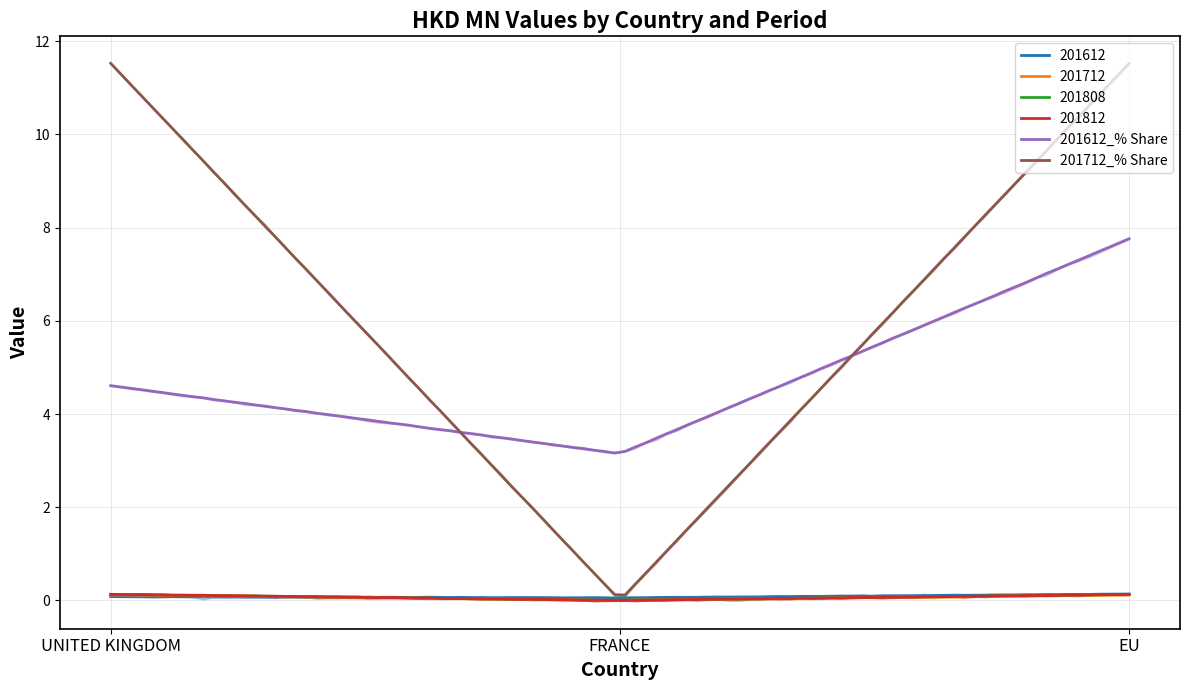

At which category is the sum across all series the highest?

EU